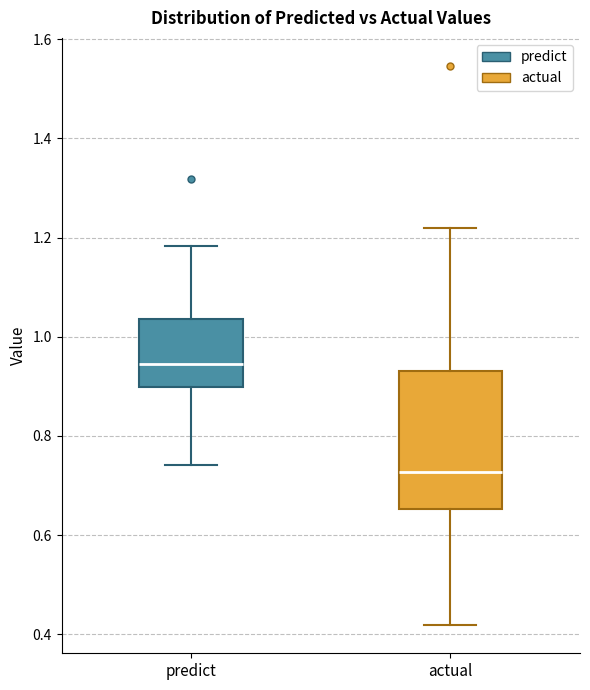

Reading left to right, read every box against the y-axis: the position of its median line, the range the box covers, and the ends of its whiskers. The values are not printed on the chart, so give them approximately, as read against the axis.

predict: median 0.94, box 0.90 to 1.04, whiskers 0.74 to 1.18
actual: median 0.72, box 0.66 to 0.94, whiskers 0.42 to 1.22